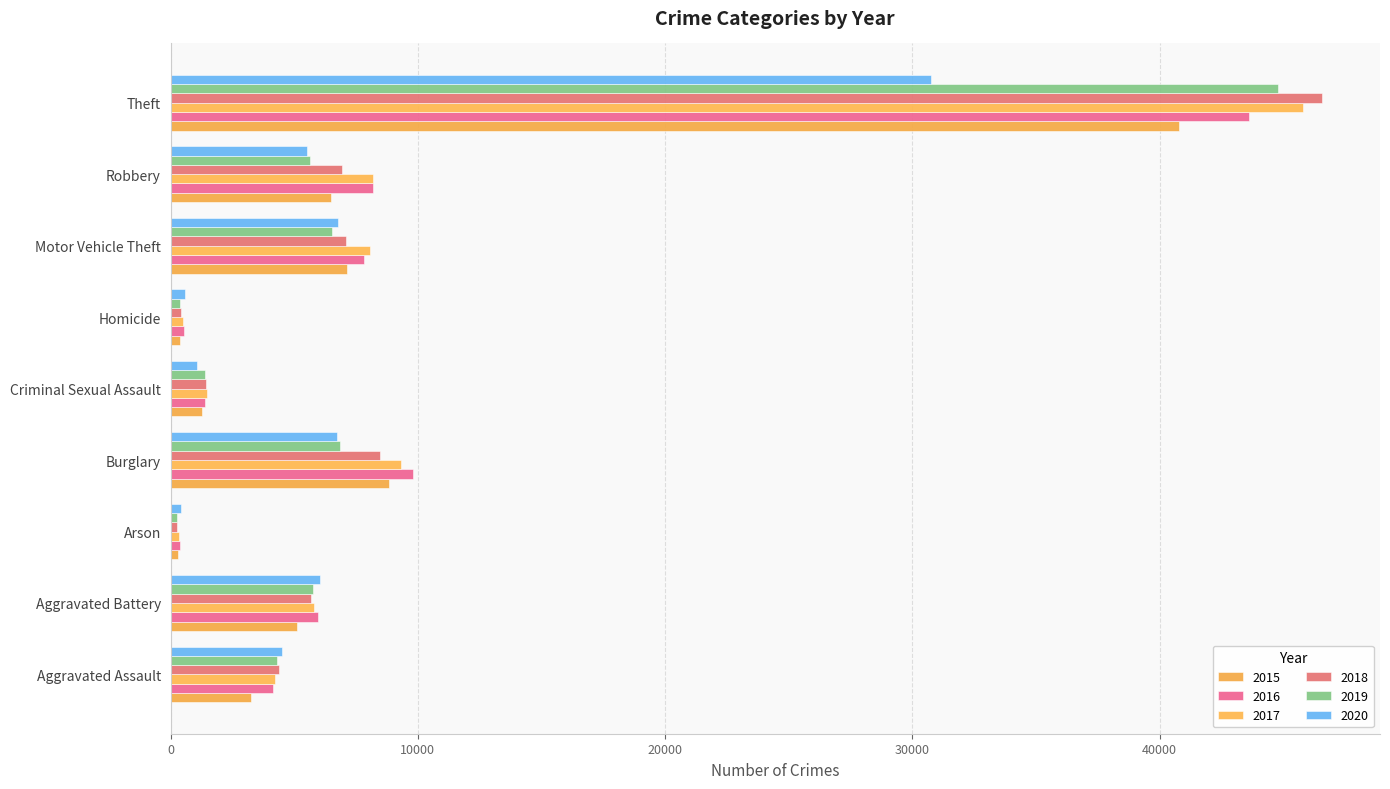

Which series has the largest total across all categories?

2017